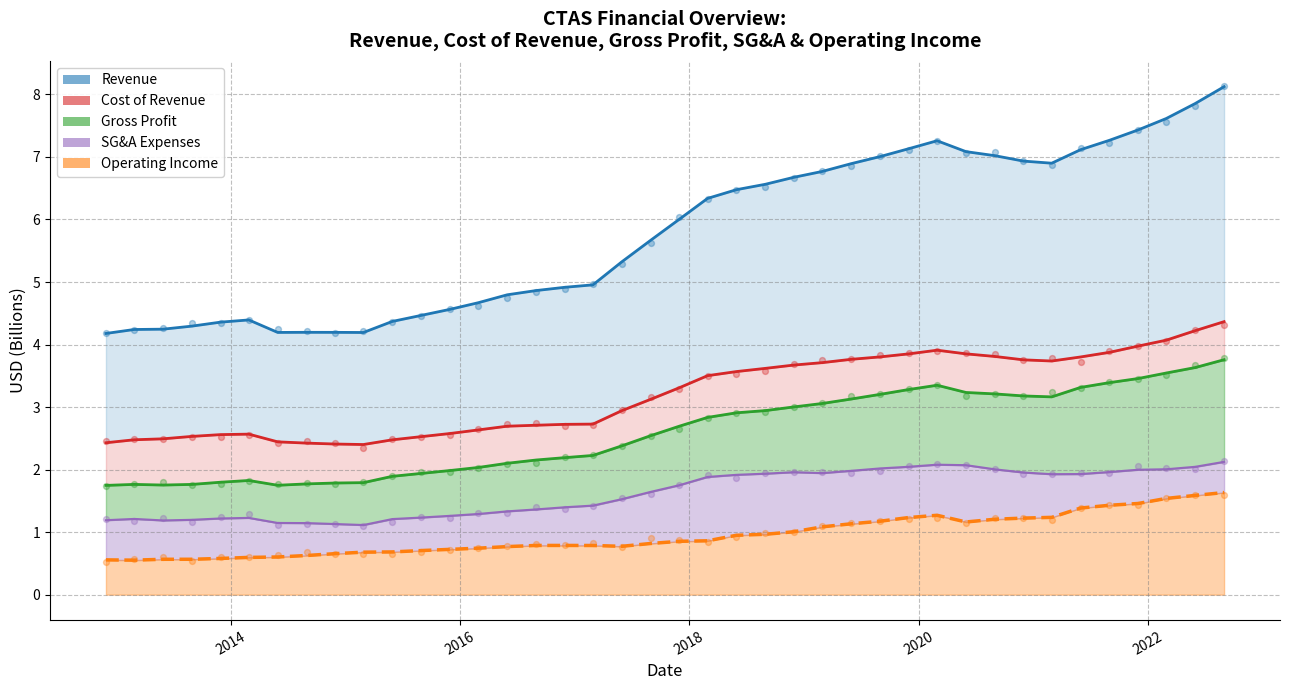

Which series reaches the minimum Y coordinate?

Operating Income